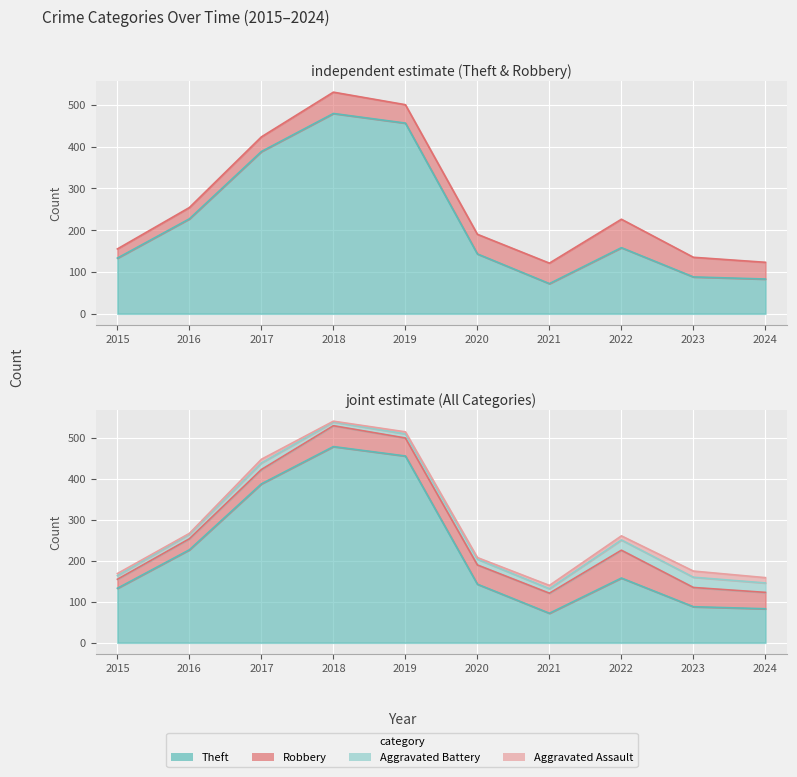

Which series has the widest spread of values?

Theft